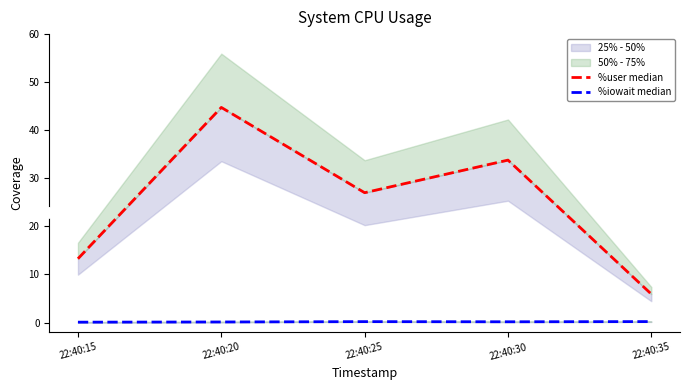

The %user median series shows 44.1 at 22:40:25. True or false?

False